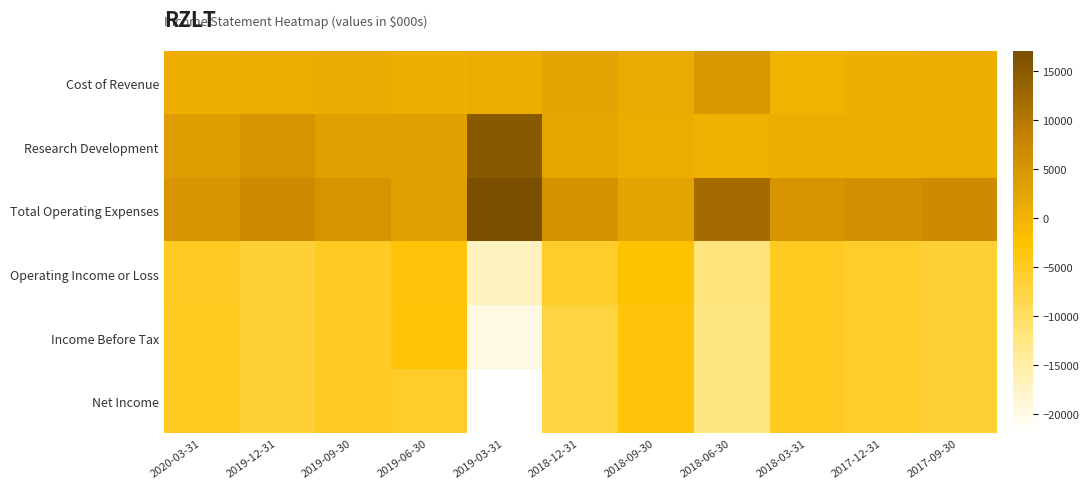

Reading left to right, list all the values displayed in this chart.

Cost of Revenue: 2020-03-31=800	2019-12-31=1000	2019-09-30=1300	2019-06-30=600	2019-03-31=1100	2018-12-31=2600	2018-09-30=1200	2018-06-30=4600	2018-03-31=100	2017-12-31=600	2017-09-30=1000
Research Development: 2020-03-31=3700	2019-12-31=5000	2019-09-30=3200	2019-06-30=3000	2019-03-31=15100	2018-12-31=2200	2018-09-30=900	2018-06-30=500	2018-03-31=700	2017-12-31=700	2017-09-30=900
Total Operating Expenses: 2020-03-31=5100	2019-12-31=6700	2019-09-30=5200	2019-06-30=3200	2019-03-31=17000	2018-12-31=5700	2018-09-30=2600	2018-06-30=11900	2018-03-31=5000	2017-12-31=5800	2017-09-30=6700
Operating Income or Loss: 2020-03-31=-5100	2019-12-31=-6700	2019-09-30=-5200	2019-06-30=-3200	2019-03-31=-17000	2018-12-31=-5700	2018-09-30=-2600	2018-06-30=-11900	2018-03-31=-5000	2017-12-31=-5800	2017-09-30=-6700
Income Before Tax: 2020-03-31=-5000	2019-12-31=-6700	2019-09-30=-5100	2019-06-30=-3100	2019-03-31=-19800	2018-12-31=-7500	2018-09-30=-3400	2018-06-30=-12500	2018-03-31=-5000	2017-12-31=-5700	2017-09-30=-6700
Net Income: 2020-03-31=-5000	2019-12-31=-6700	2019-09-30=-5100	2019-06-30=-5400	2019-03-31=-22000	2018-12-31=-7500	2018-09-30=-3400	2018-06-30=-12500	2018-03-31=-5000	2017-12-31=-5700	2017-09-30=-6700